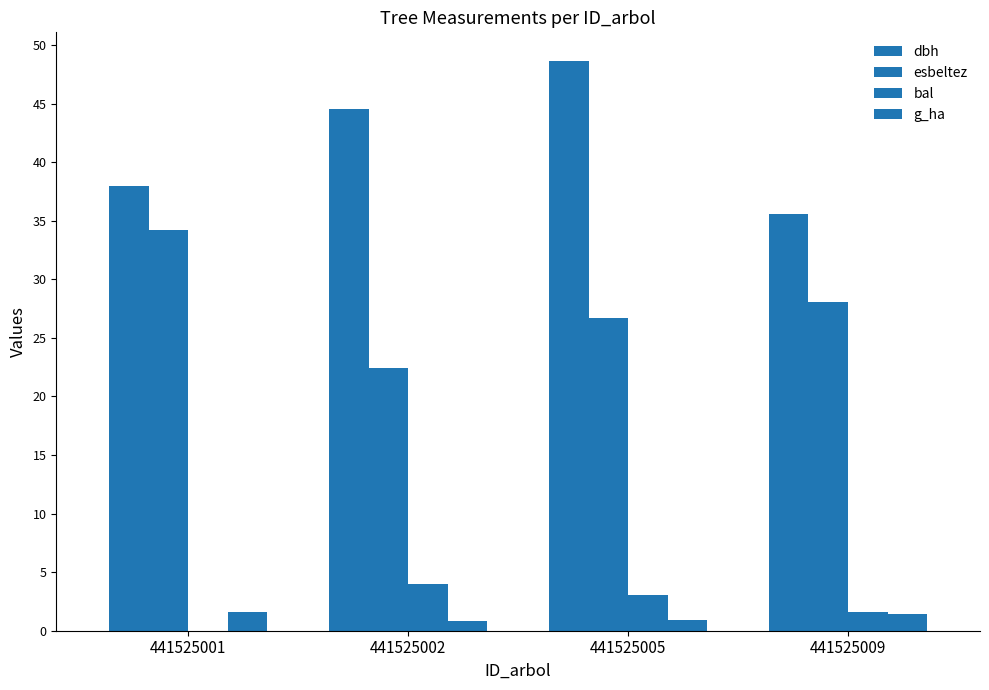

Does the chart contain stacked bars?

No